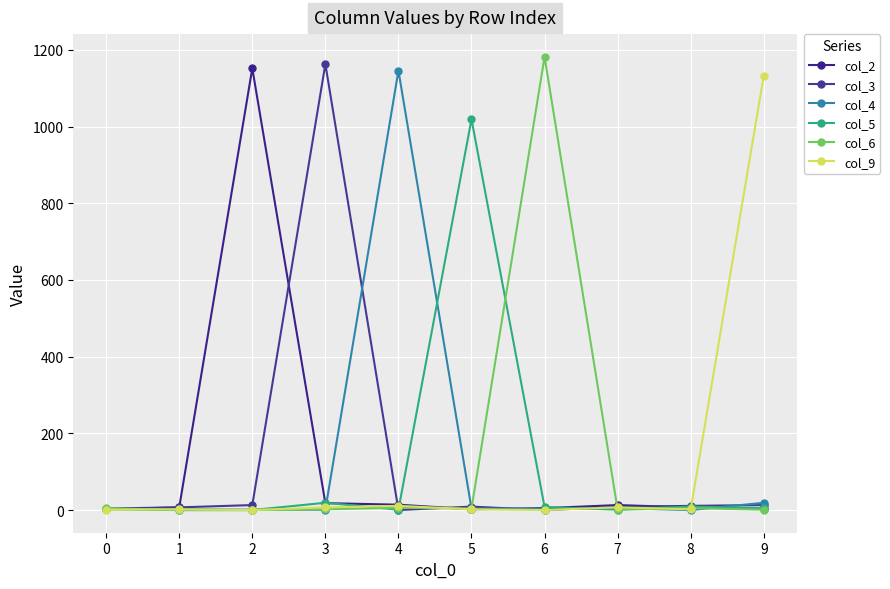

At which label does col_3 first exceed 9?

2